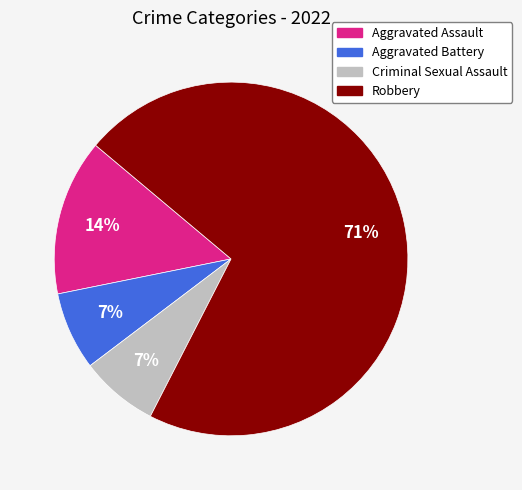

Which category has the biggest portion of the pie?

Robbery